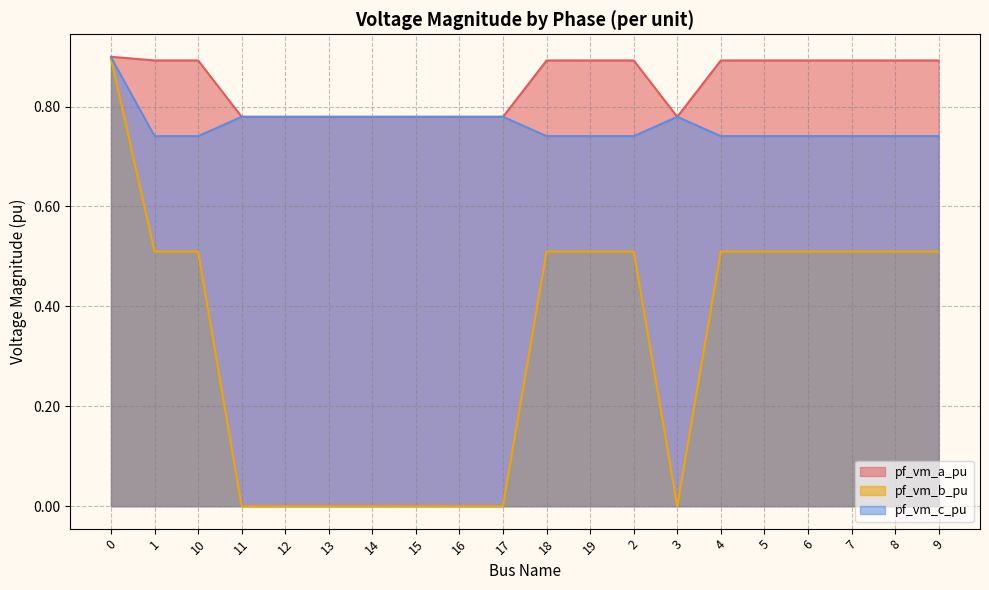

Does the chart have visible grid lines?

Yes